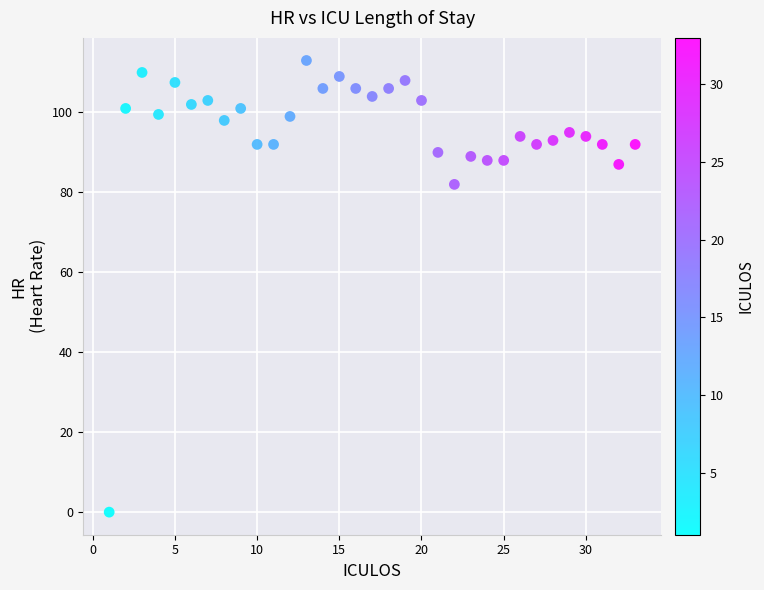

What Y value in the scatter plot is closest to 56?

82.0